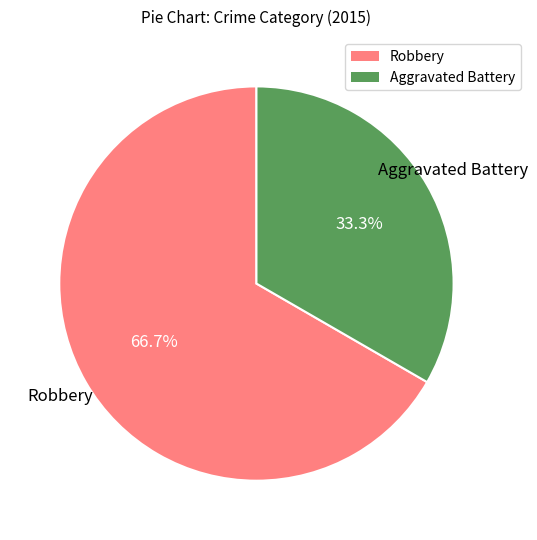

Is it true that Aggravated Battery is 33% of the pie?

True